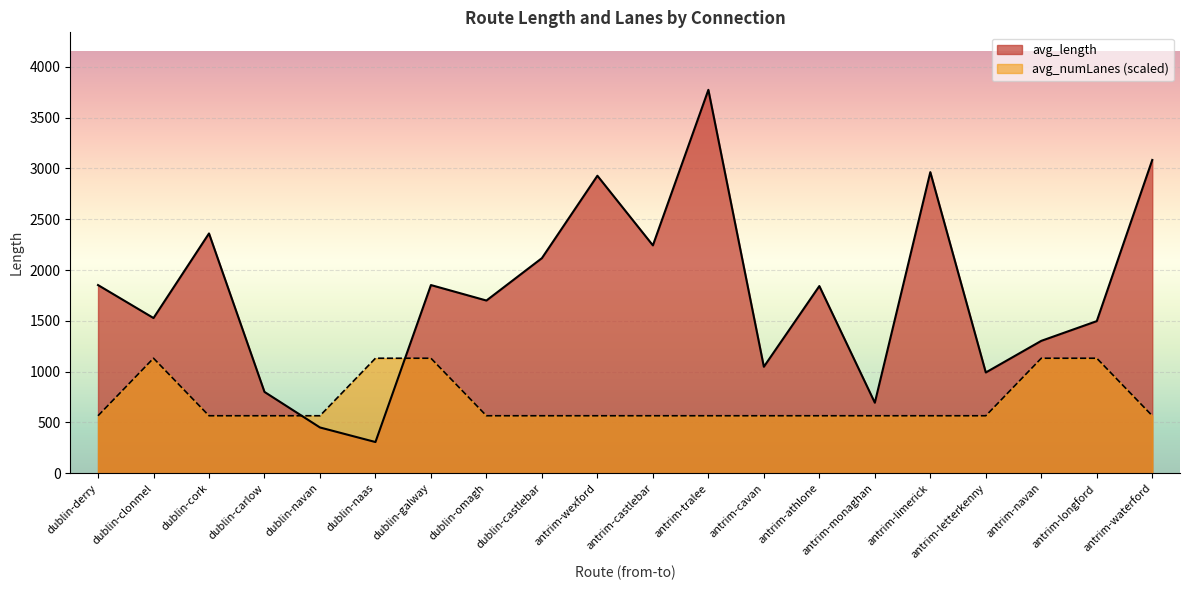

At how many categories does at least one series exceed 2923?

4